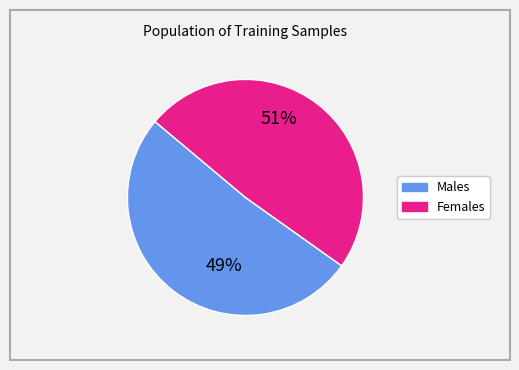

Between 39 and 24, which is larger?

39